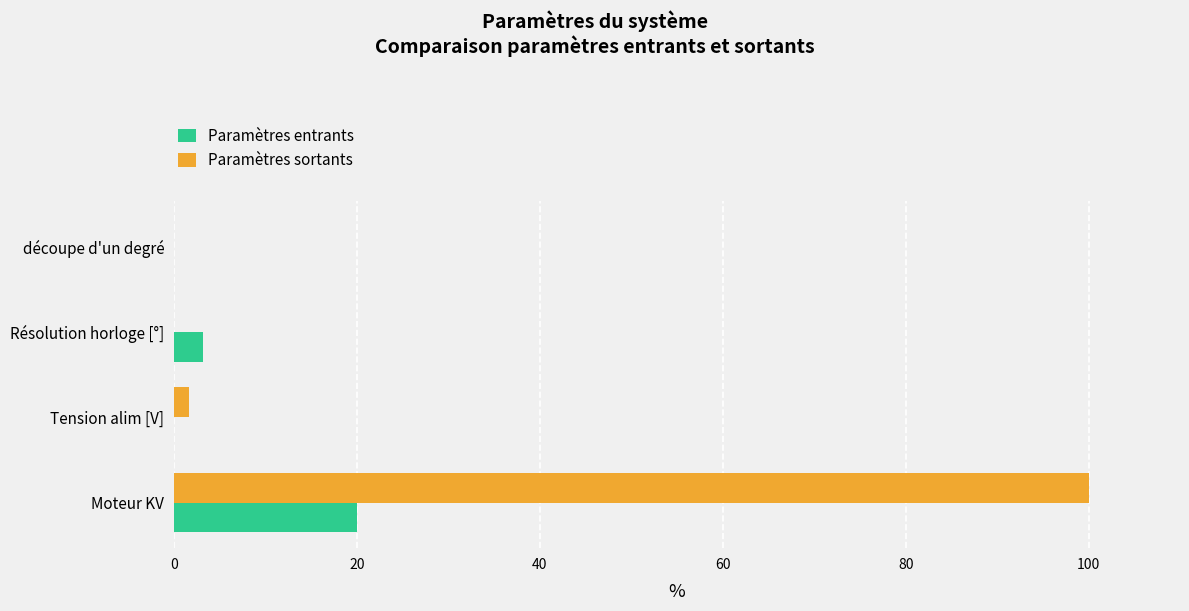

The value of Paramètres sortants at Résolution horloge [°] is 0.0. True or false?

True